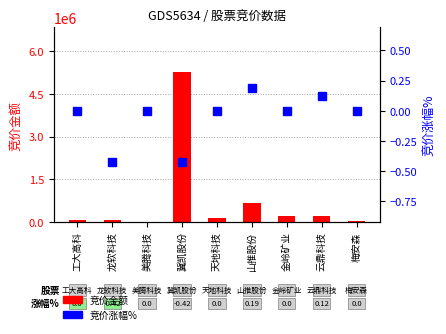

Which series has the largest total across all categories?

竞价金额